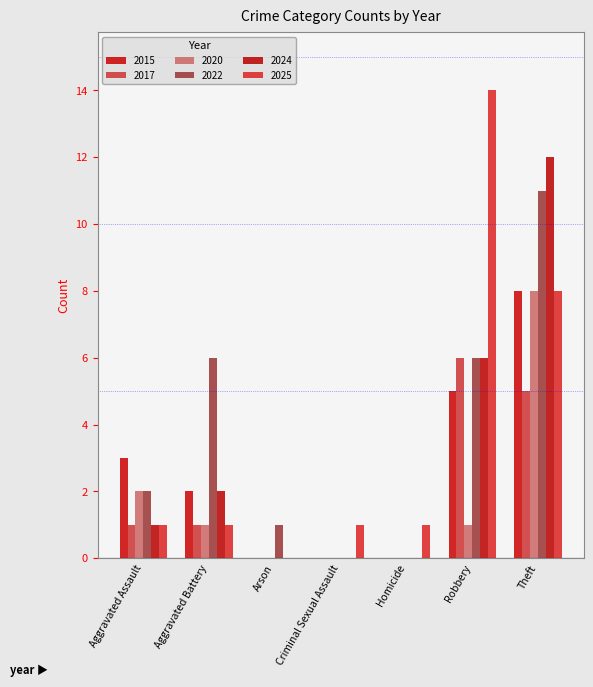

How many data points does each series have?

7